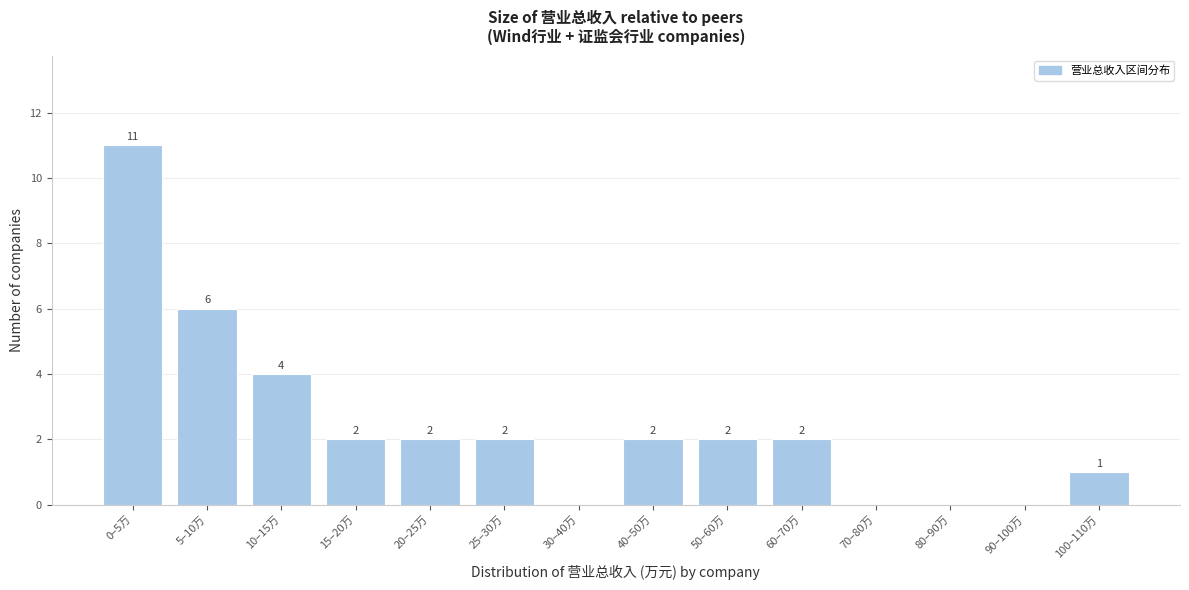

Reading left to right, extract all data points from this chart.

0–5万=11	5–10万=6	10–15万=4	15–20万=2	20–25万=2	25–30万=2	30–40万=0	40–50万=2	50–60万=2	60–70万=2	70–80万=0	80–90万=0	90–100万=0	100–110万=1